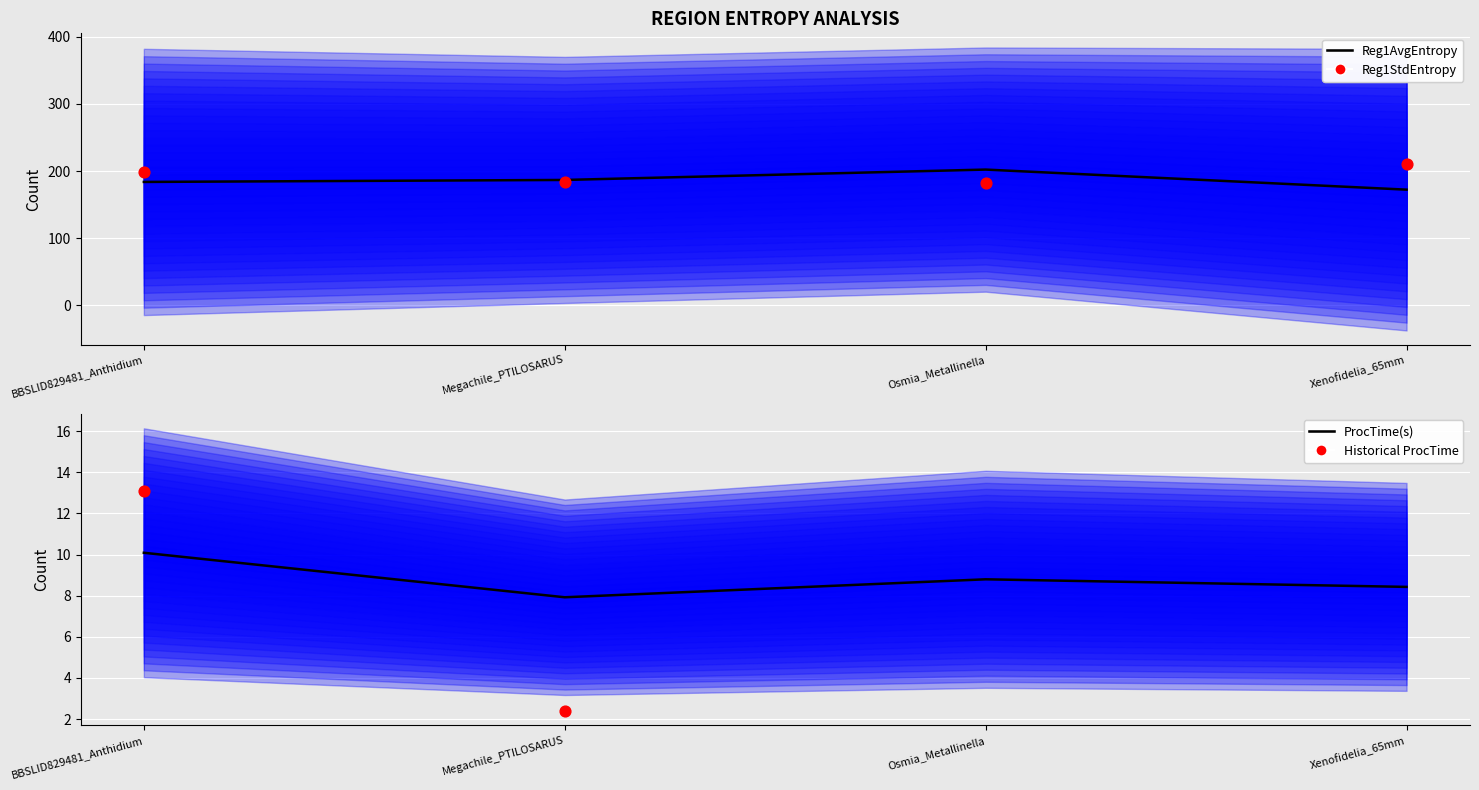

Is the value of Reg1AvgEntropy at Osmia_Metallinella greater than the value of Reg1StdEntropy at Osmia_Metallinella?

Yes